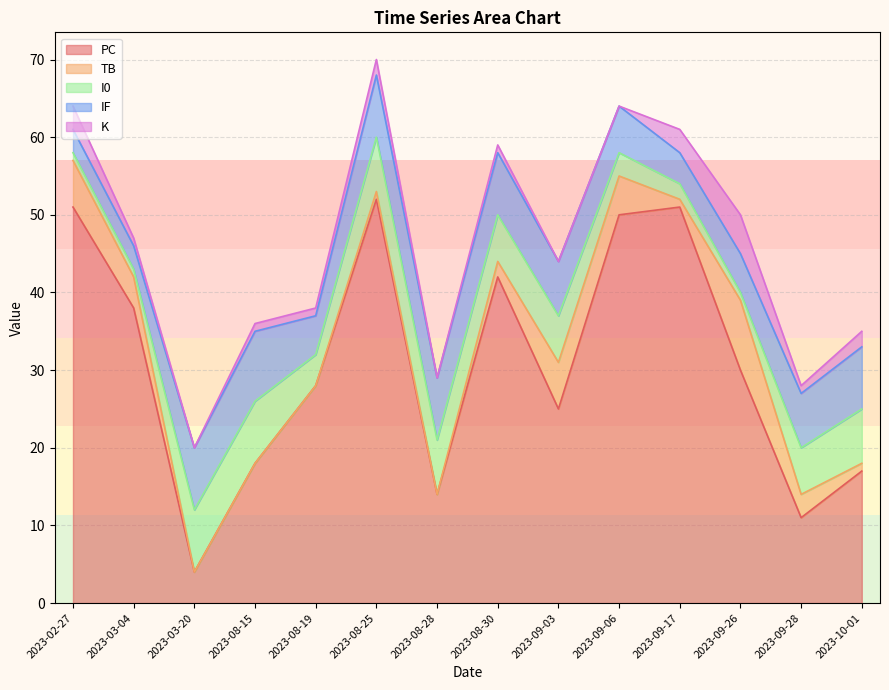

What is the sum of all PC values?

431